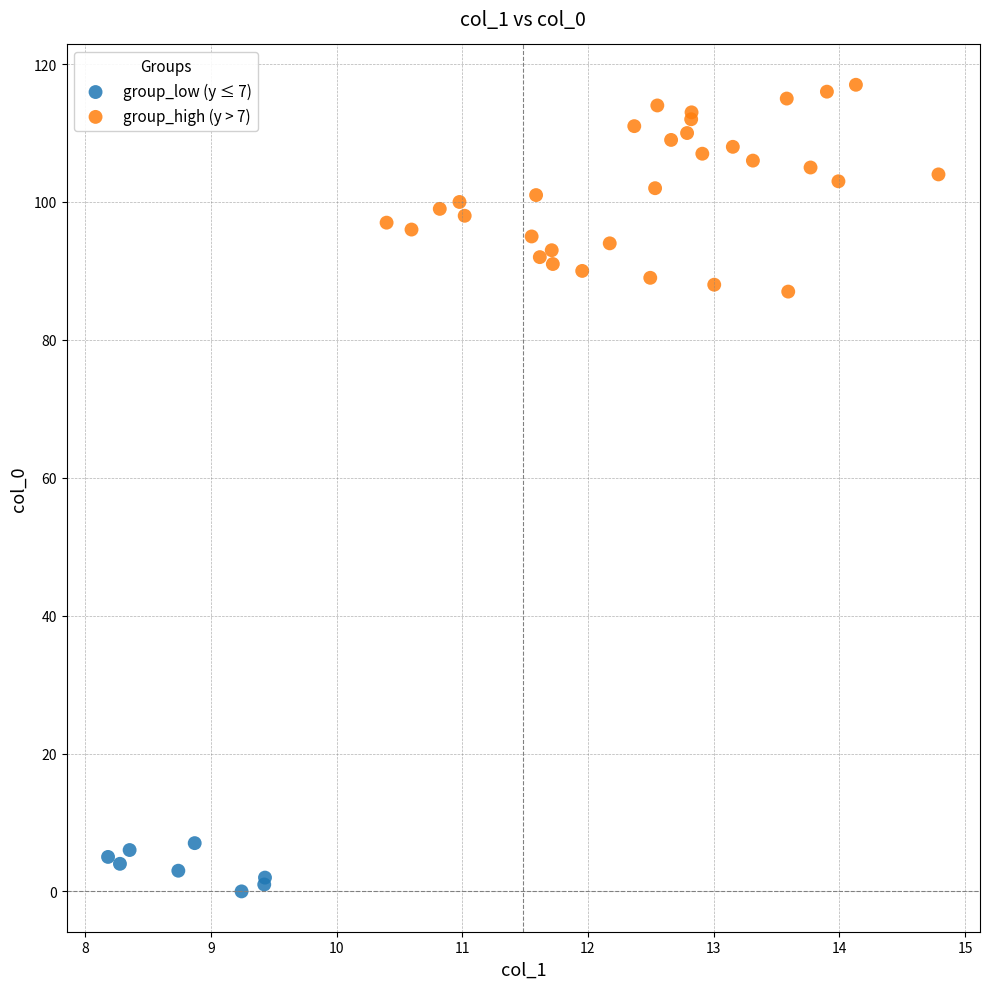

Which series has the widest spread of Y values?

group_high (y > 7)